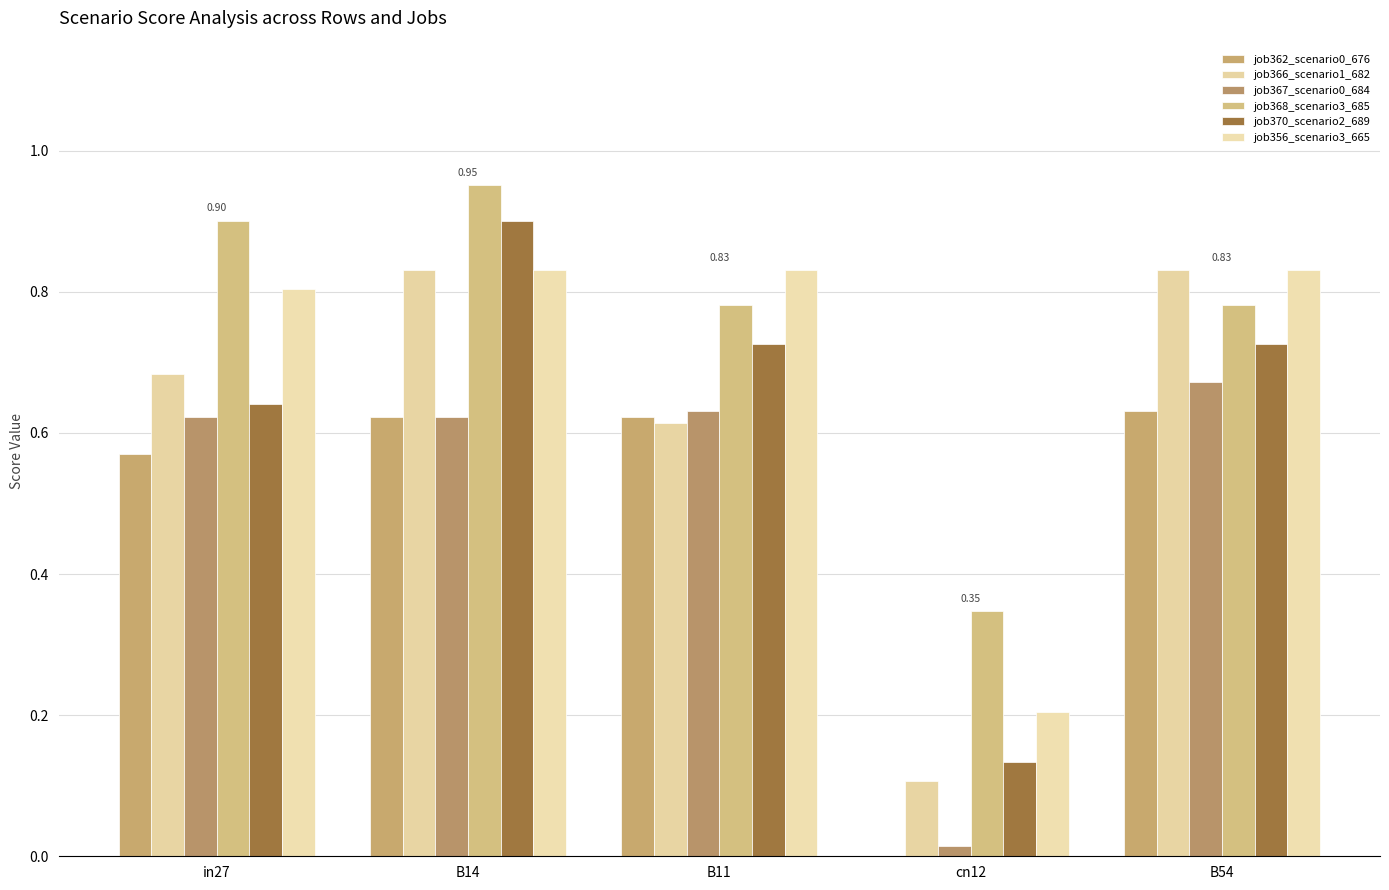

At which category is the sum across all series the highest?

B14